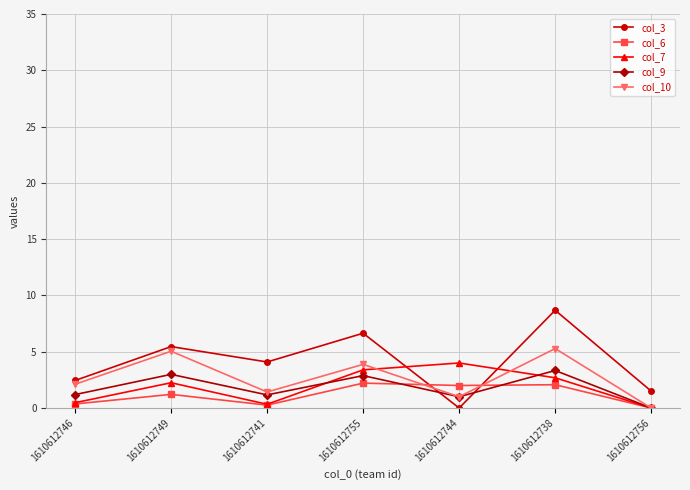

Where does the col_7 series first go above 2?

1610612749